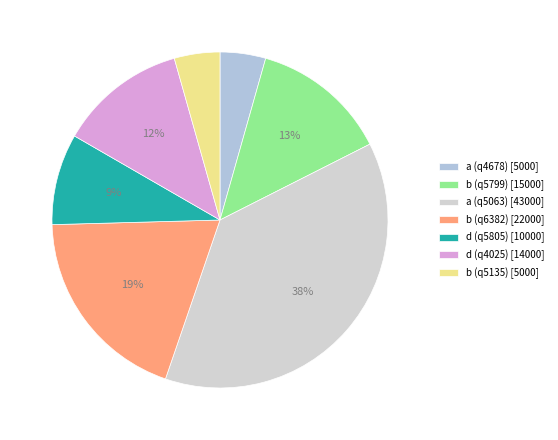

Is there a majority slice in this chart?

No